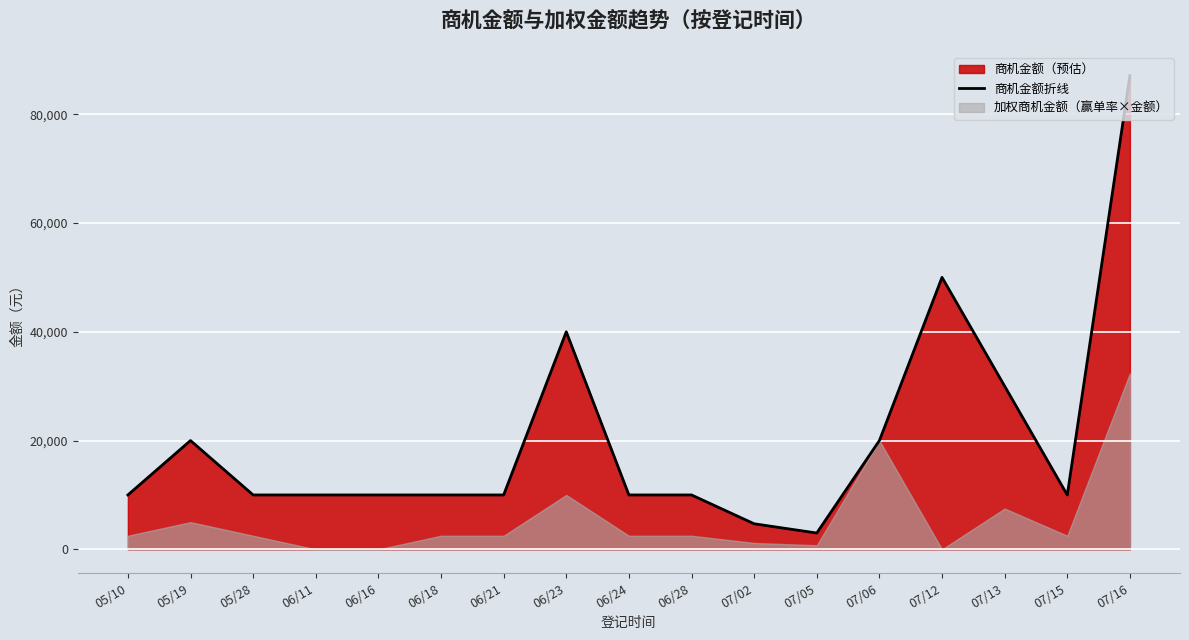

Where is the first local maximum?

05/19